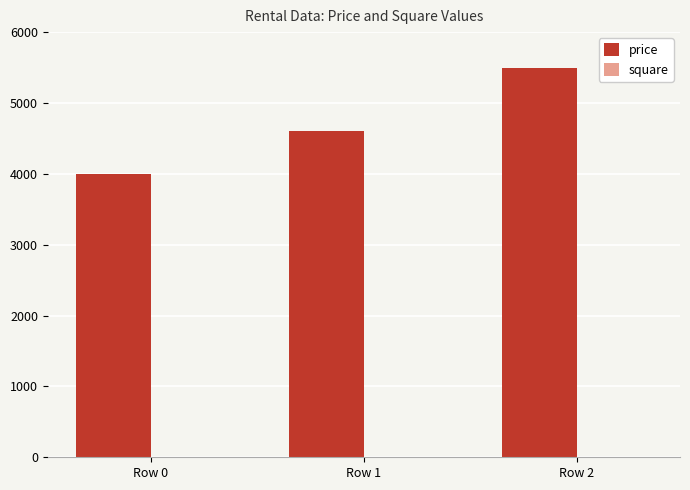

Which category has the highest value in the price series?

Row 2